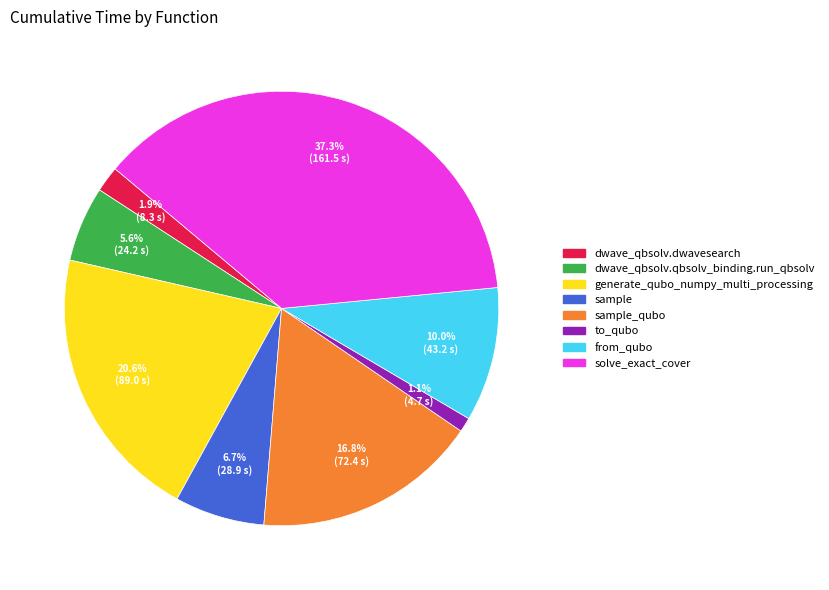

Count the number of slices in the pie.

8